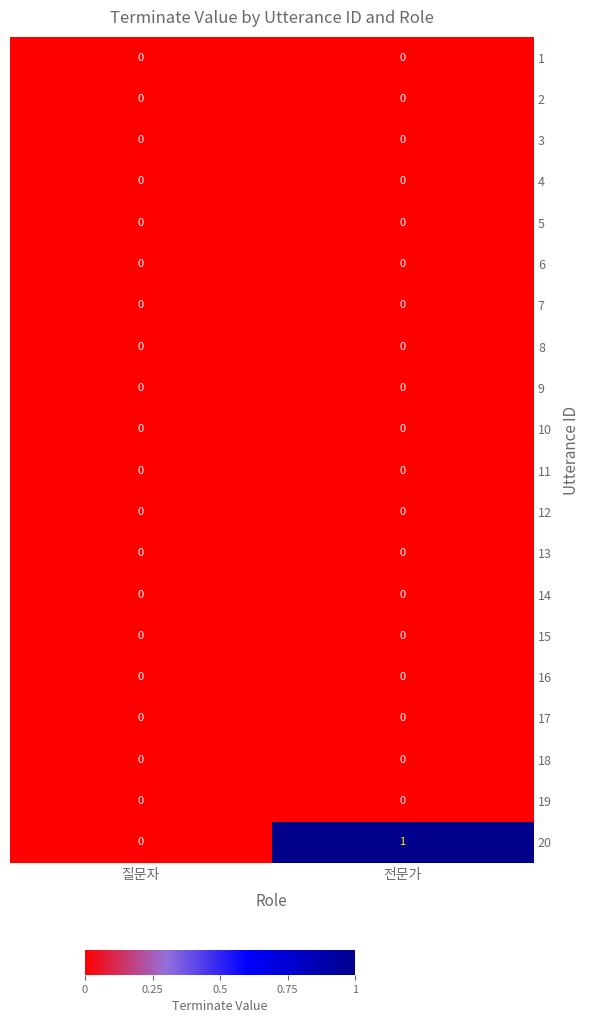

What is the greatest value displayed?

1